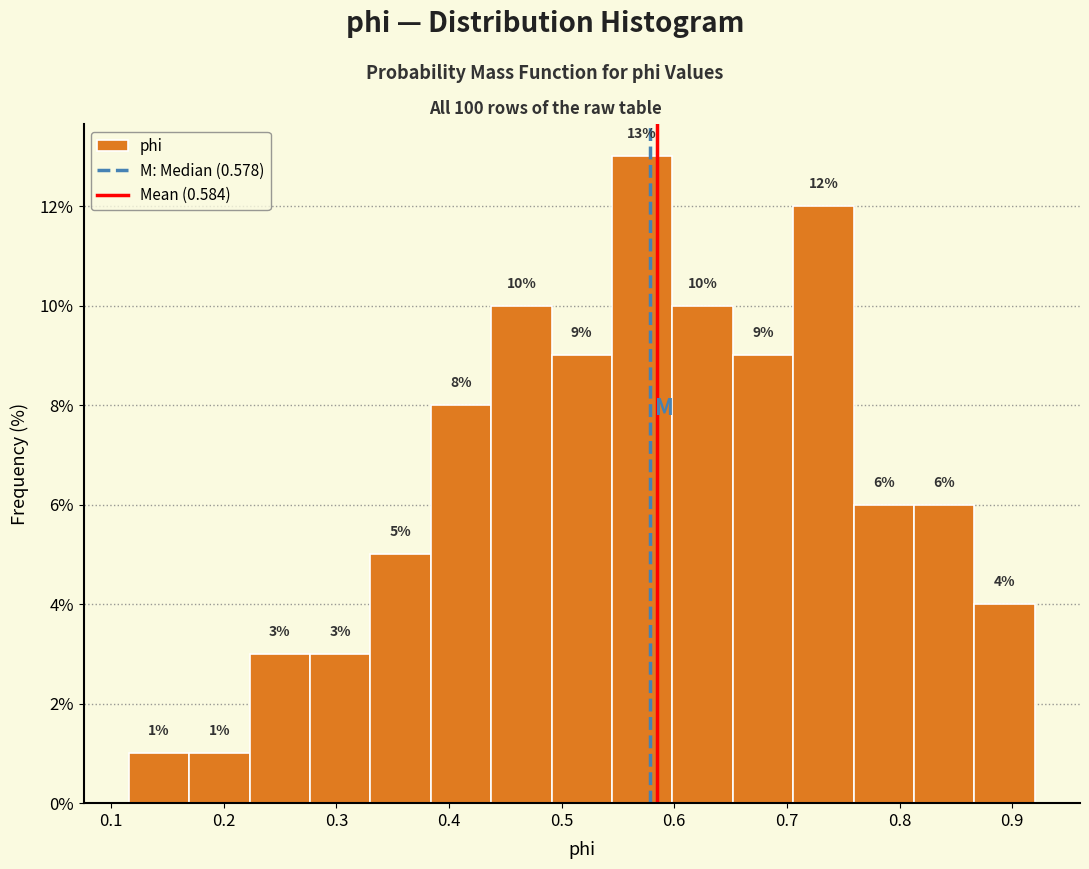

Over which range of the x-axis is the bar tallest?

0.54 to 0.60